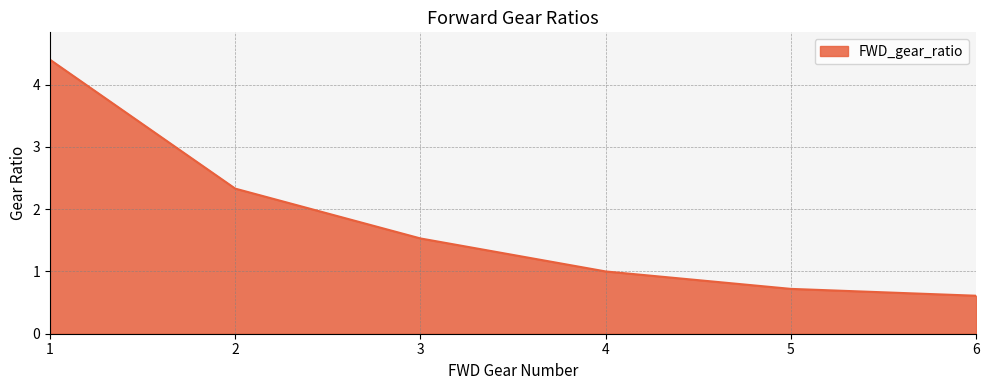

List the labels in order of value, smallest first.

6, 5, 4, 3, 2, 1